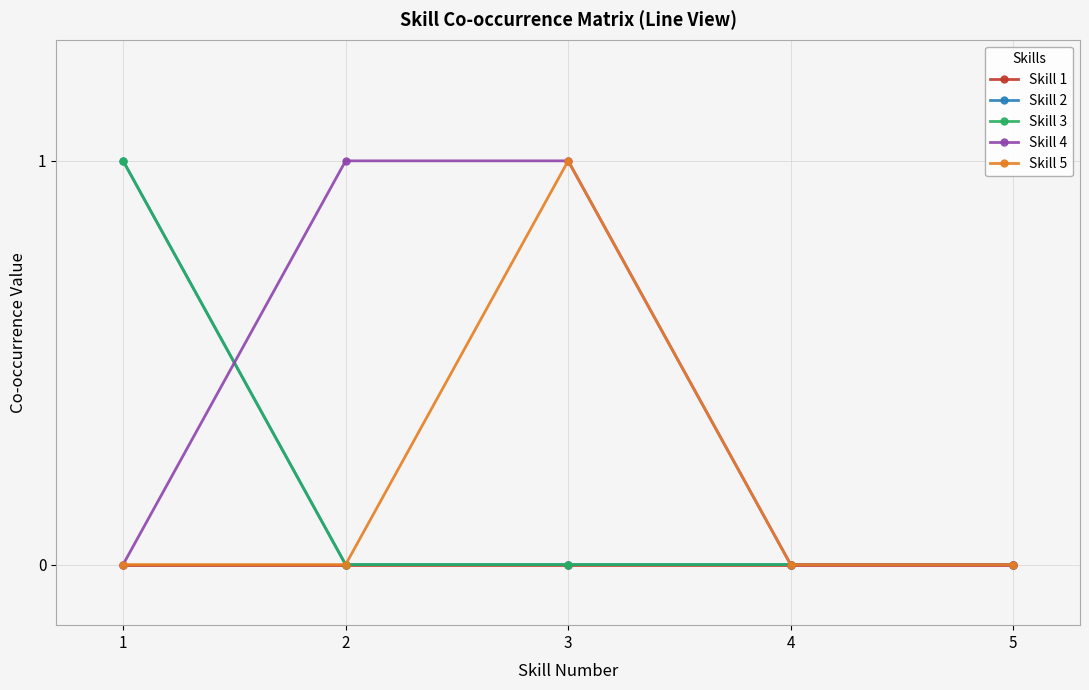

Does the chart have visible grid lines?

Yes